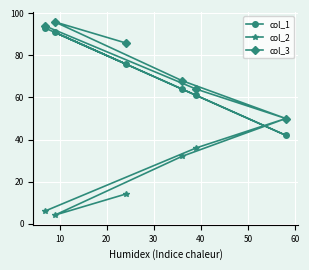

Reading right to left, list all the values displayed in this chart.

col_1: 42	61	64	76	91	93
col_2: 50	36	32	14	4	6
col_3: 50	64	68	86	96	94